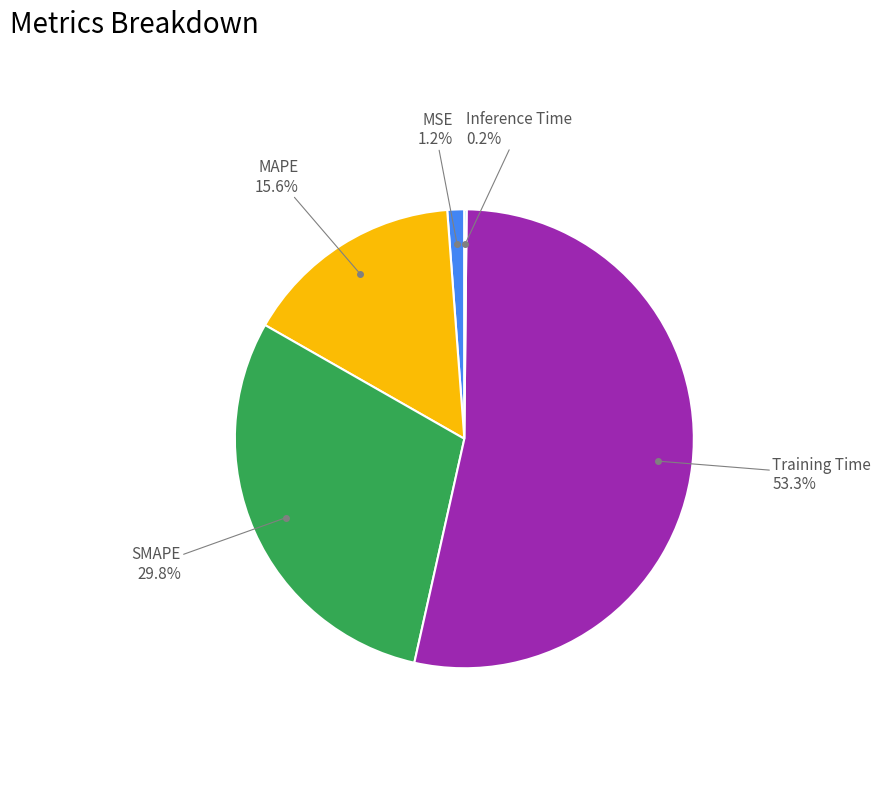

Is there any slice that represents more than half of the pie?

Yes